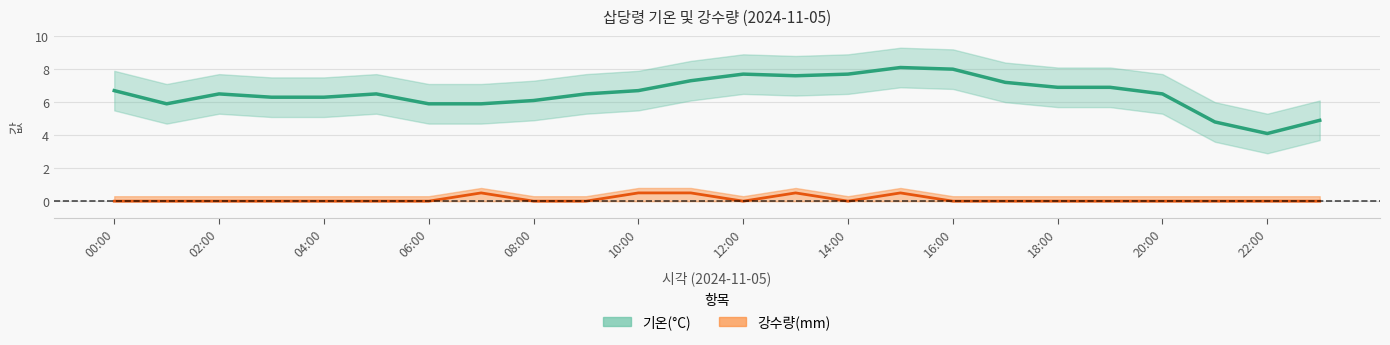

True or false: 강수량(mm) and 기온(°C) cross at least once.

False